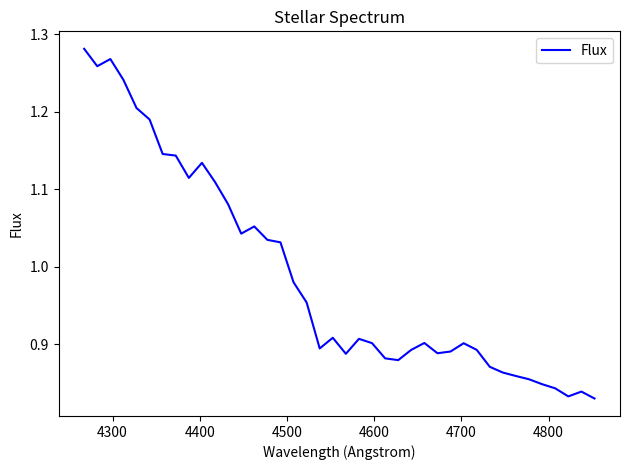

What is the difference between the maximum and minimum values?

0.5